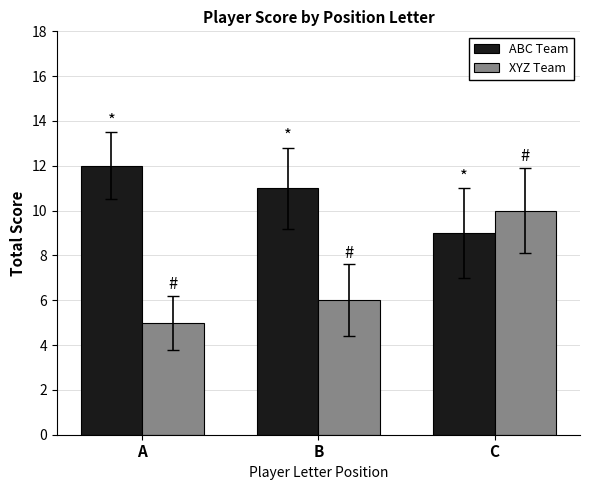

Which series has the largest range (max minus min)?

XYZ Team